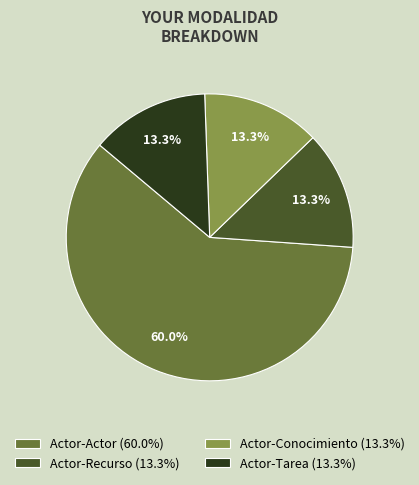

Approximately how many times larger is the value at Actor-Recurso (13.3%) compared to Actor-Tarea (13.3%)?

1.0